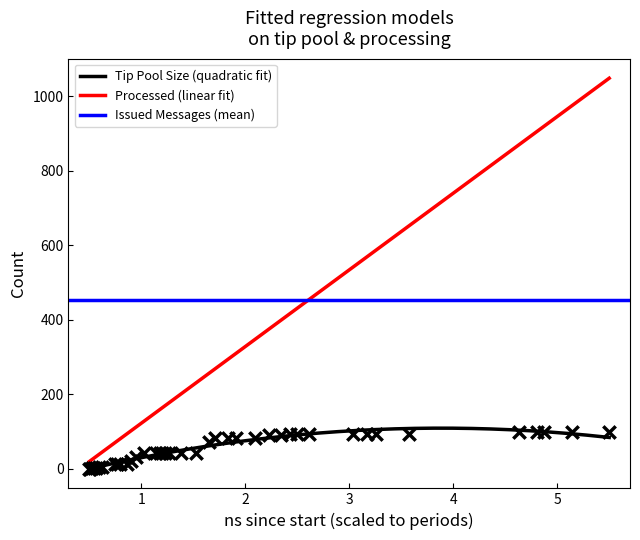

What is the highest value of the Tip Pool Size (quadratic fit) series?

108.5